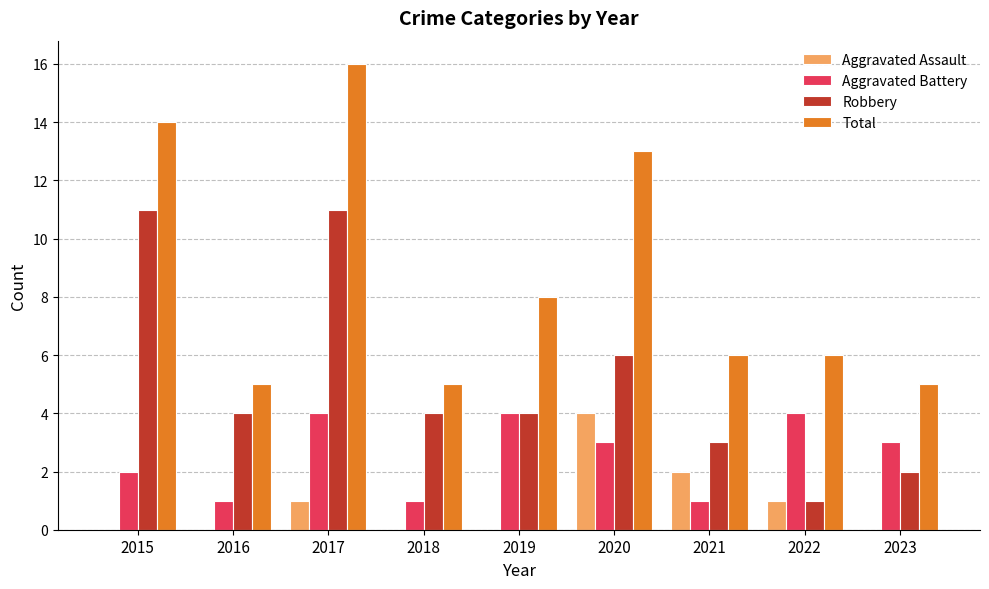

What is the average value of the Robbery series?

5